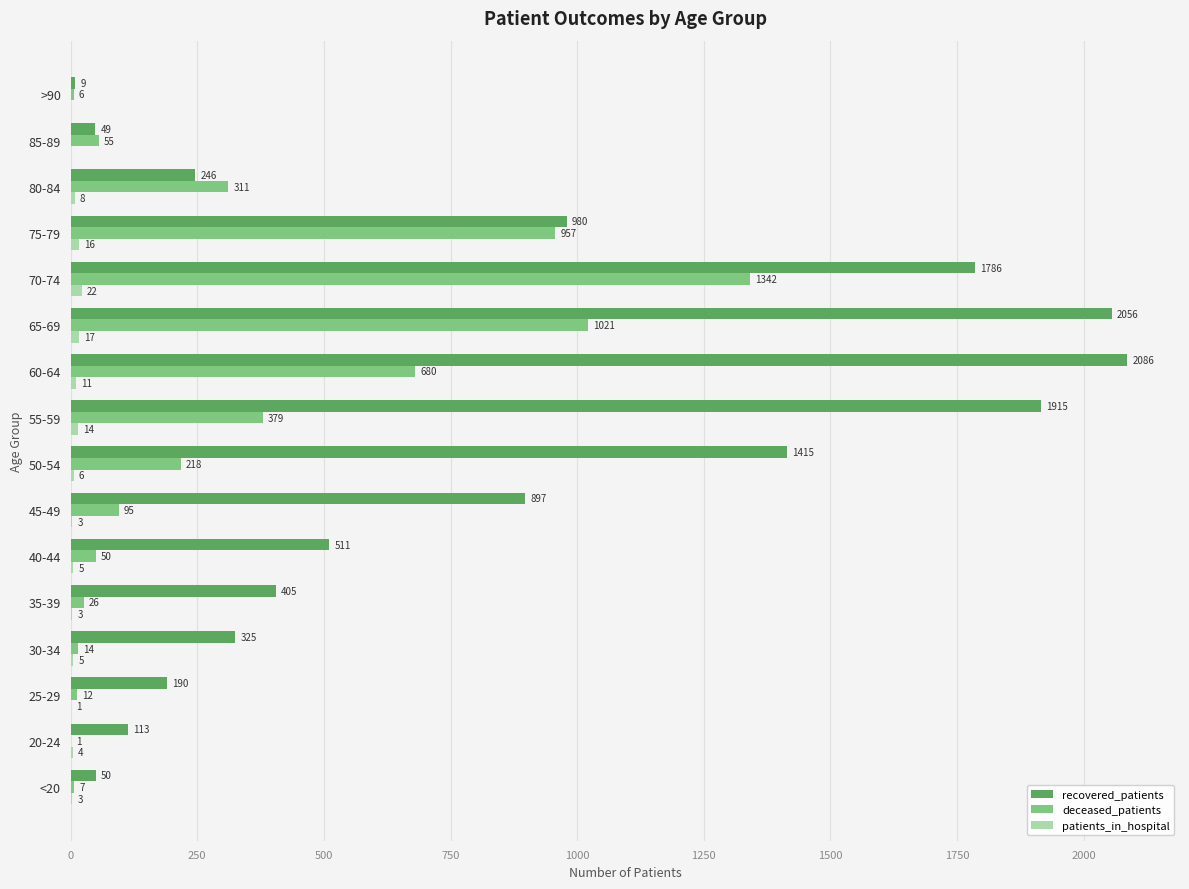

How many data points does each series have?

16